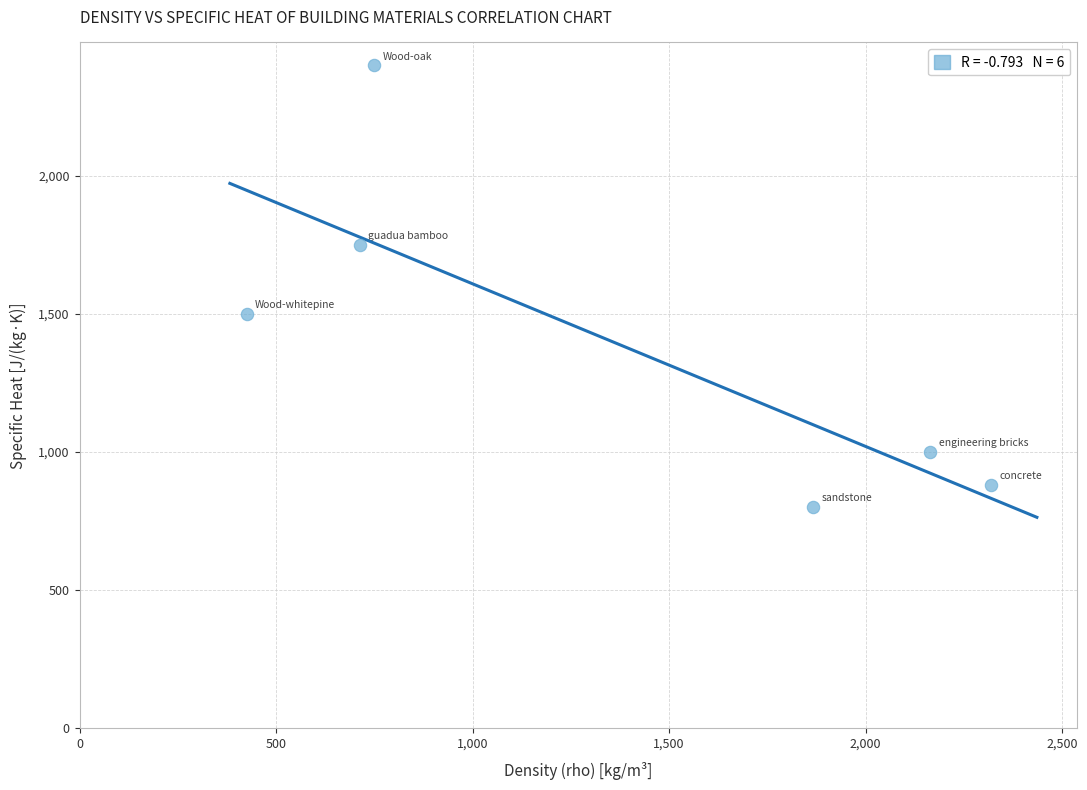

What Y value in the scatter plot is closest to 1600?

1500